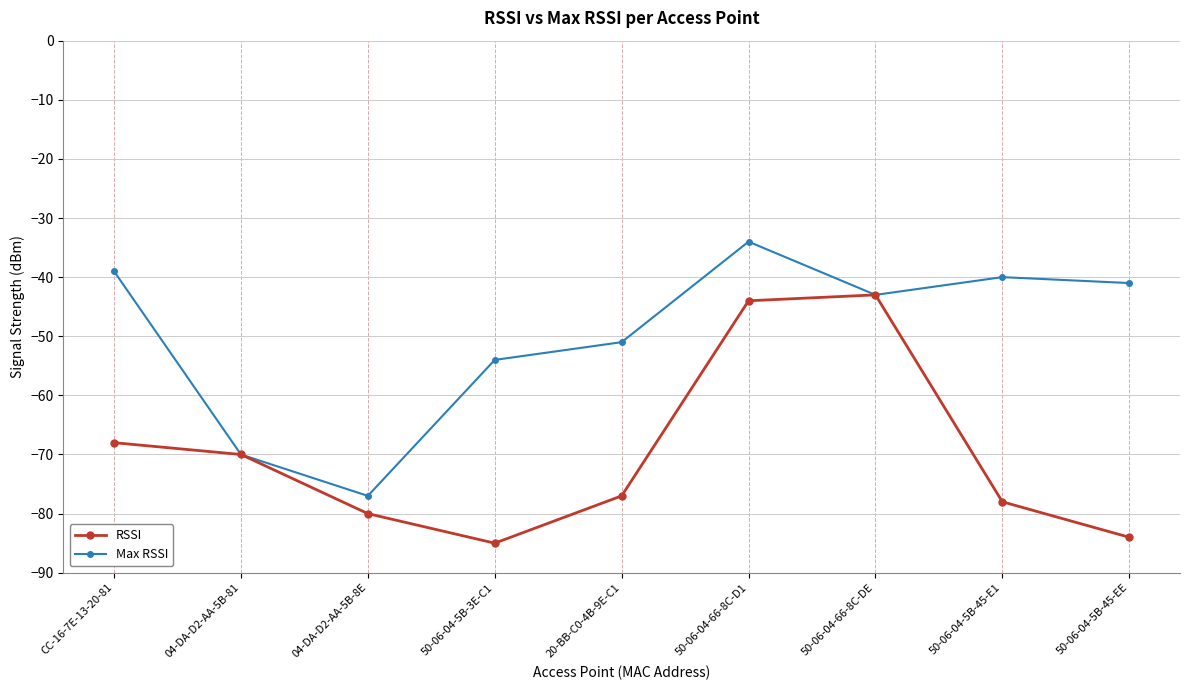

What is the total value across all series at CC-16-7E-13-20-81?

-107